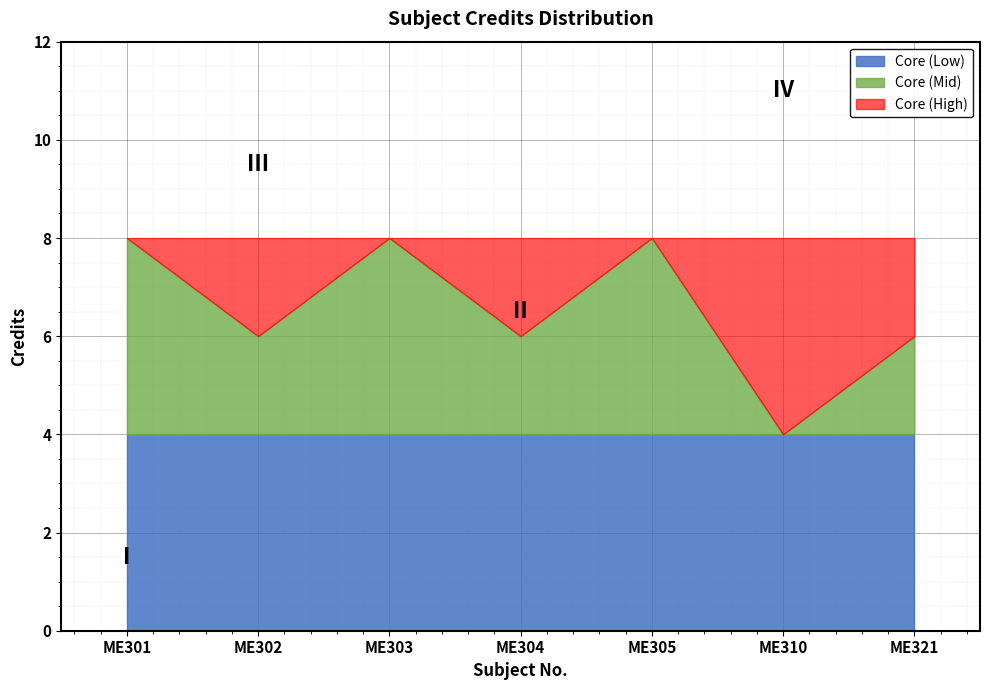

The value at ME301 is 3. True or false?

False